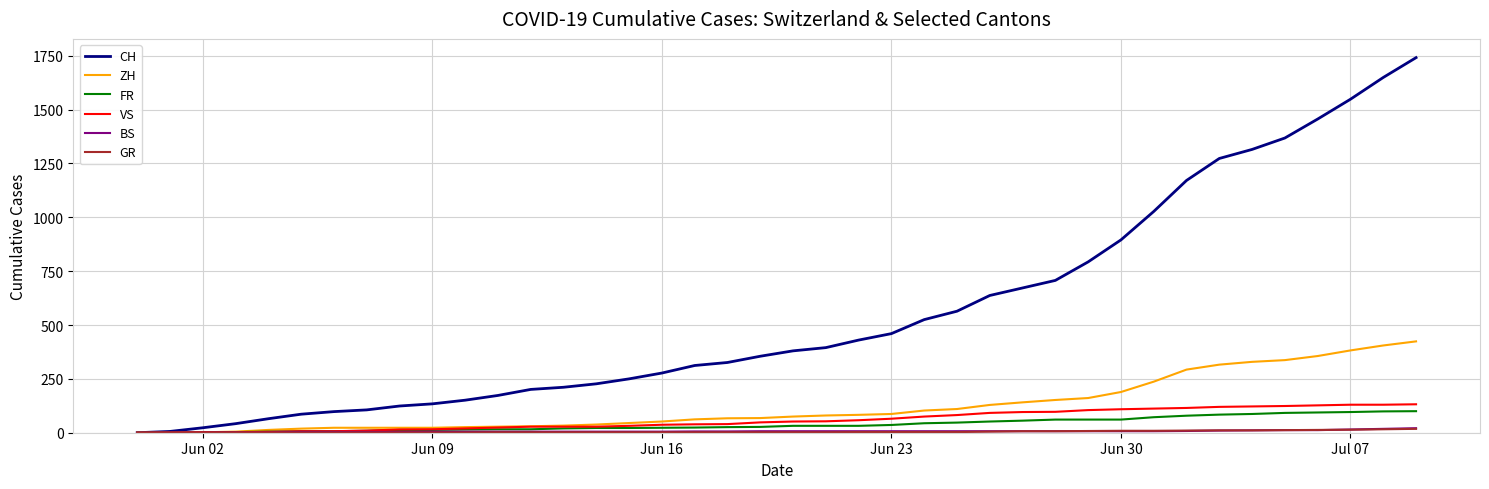

What is the difference between the second highest and second lowest values in the FR series?

99